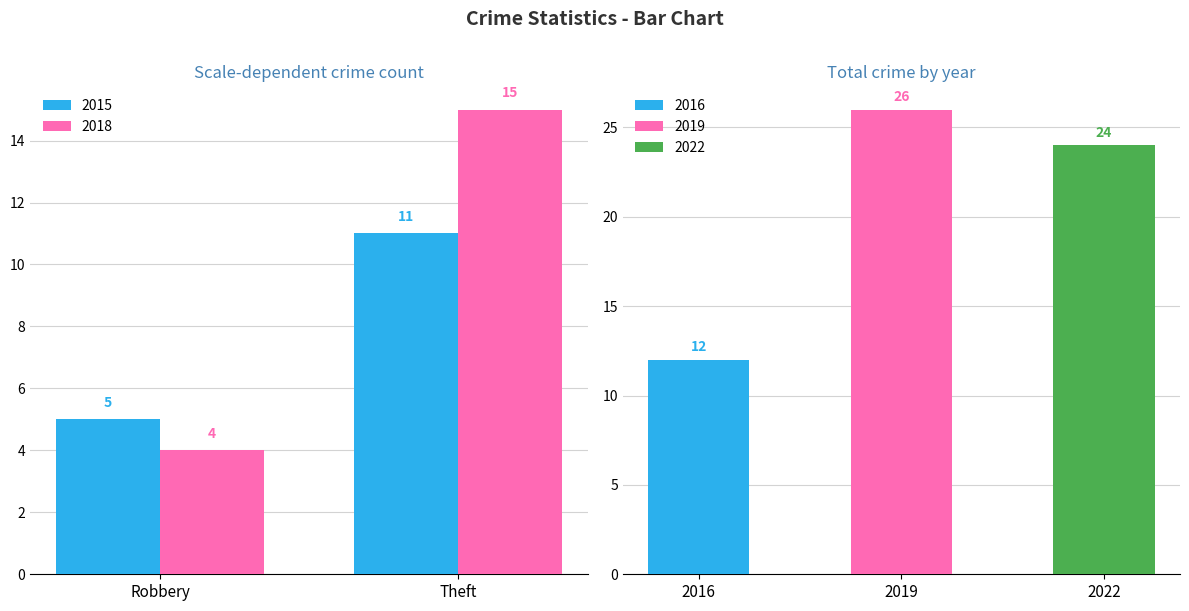

Rank the categories by 2015 value from highest to lowest.

Theft, Robbery